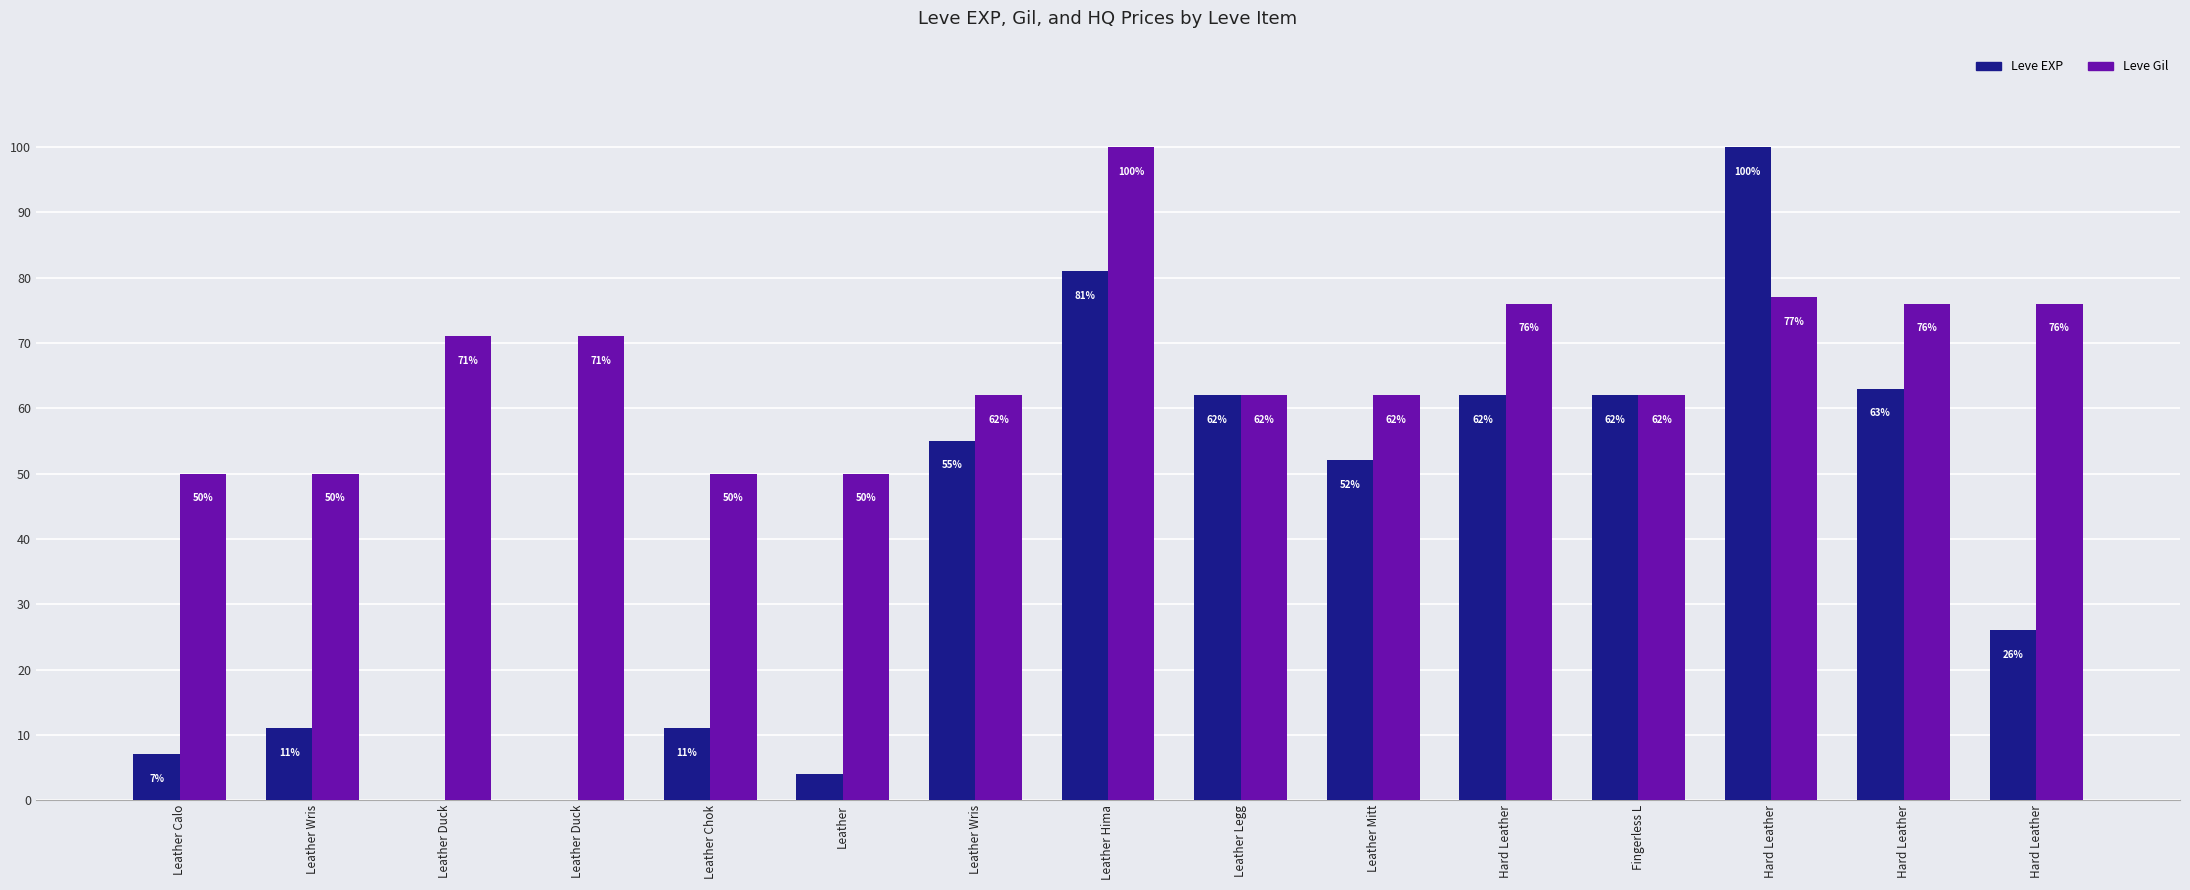

What is the label of the 11th bar from the right?

Leather Chok